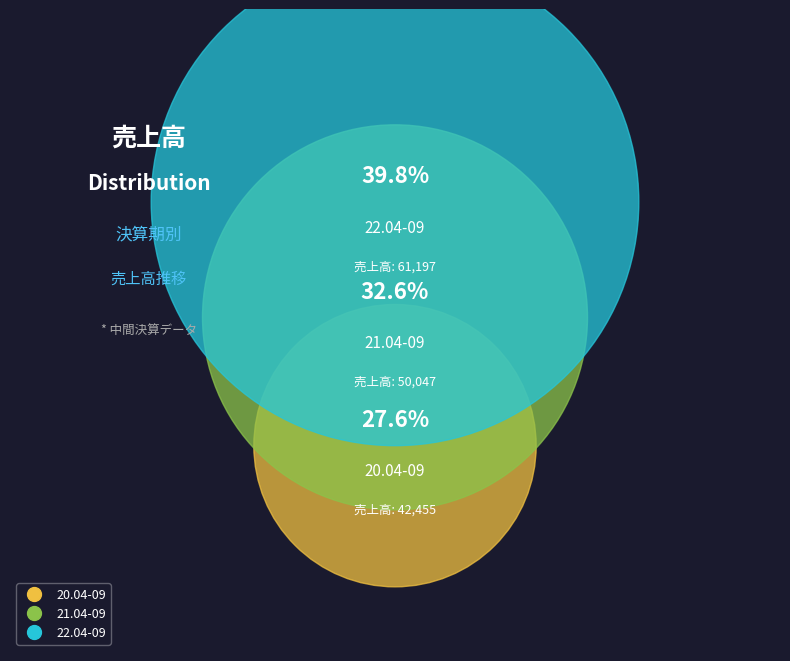

Is it true that 22.04-09 is 54% of the pie?

False